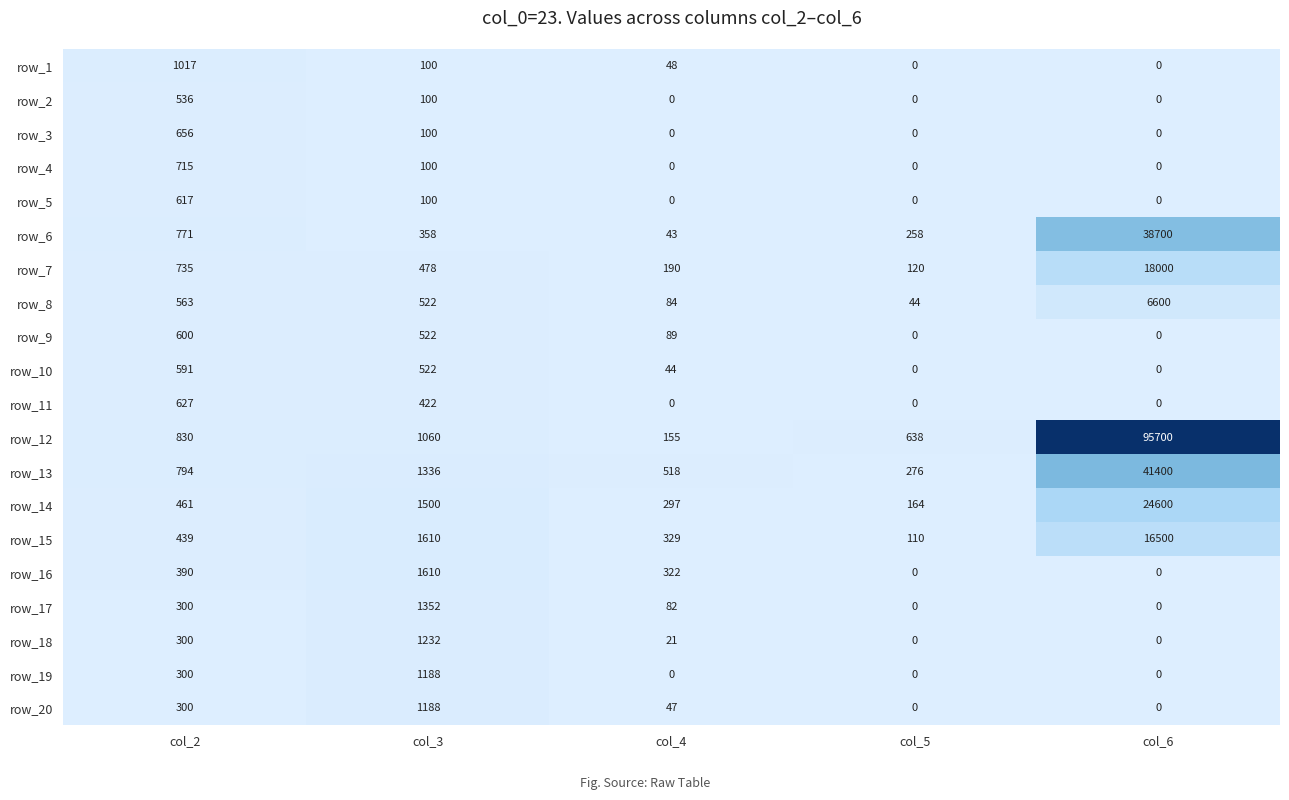

Is it true that row_6 equals 180 at col_3?

False